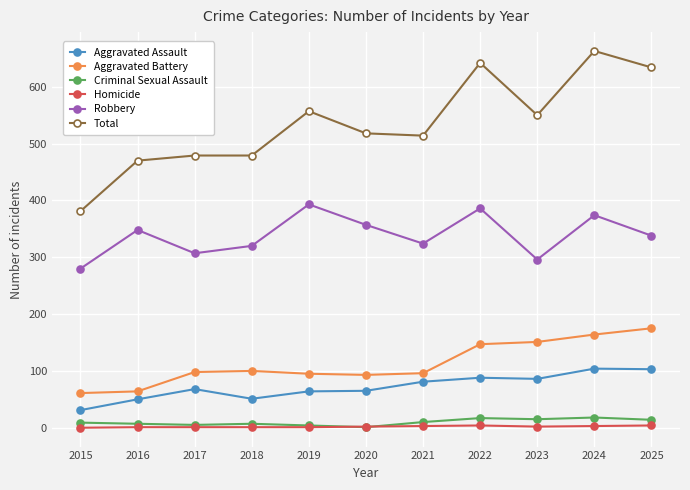

The value of Total at 2022 is 294. True or false?

False